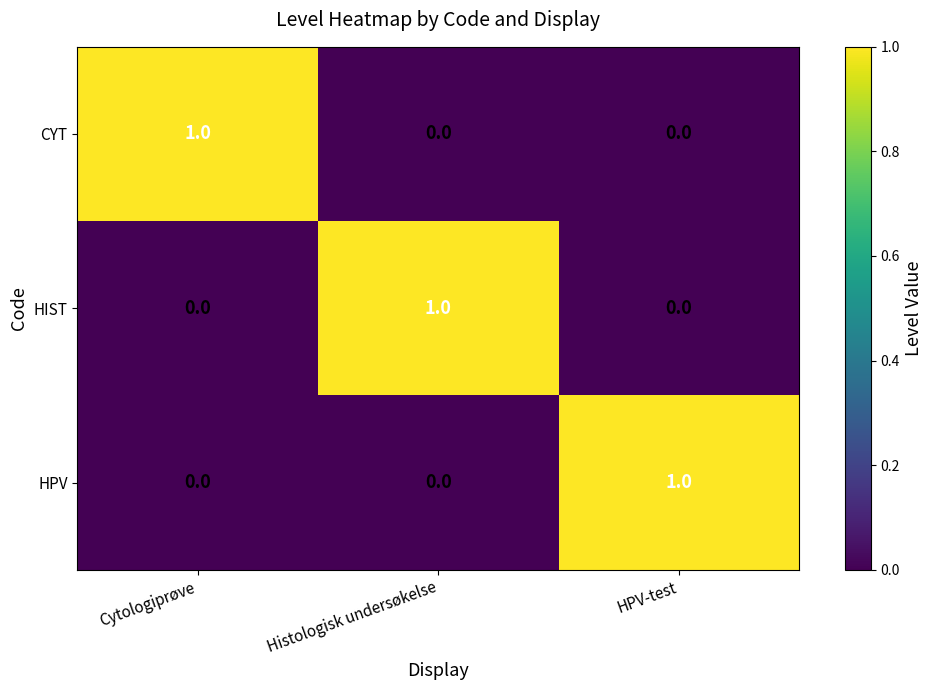

What is the greatest value displayed?

1